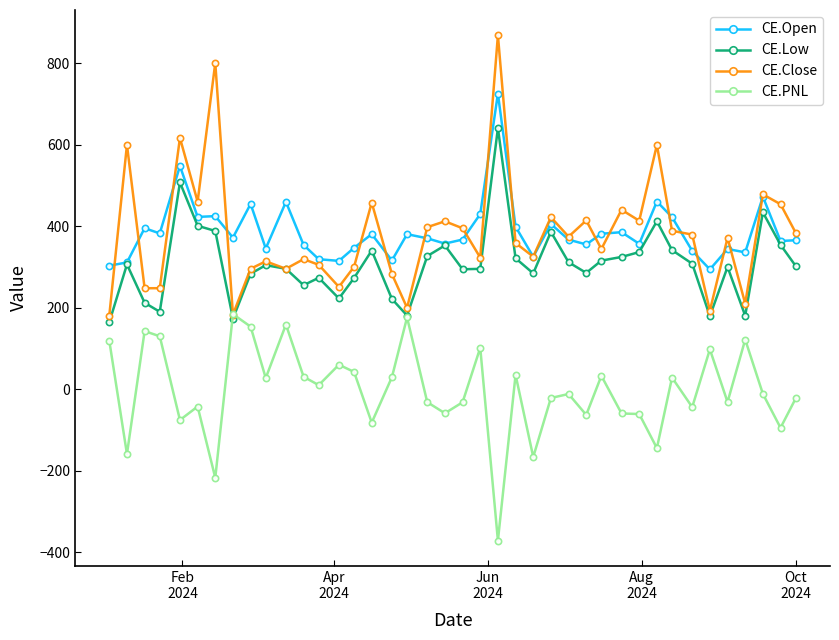

After their last crossing, which series has the higher values: CE.Close or CE.Open?

CE.Close